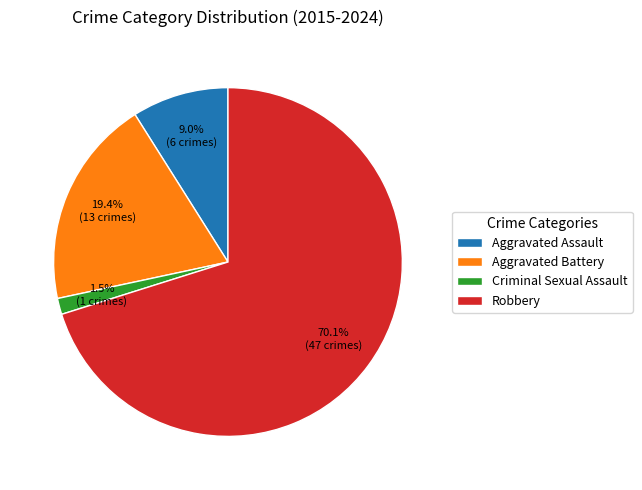

Does Robbery represent more than half of the total?

Yes